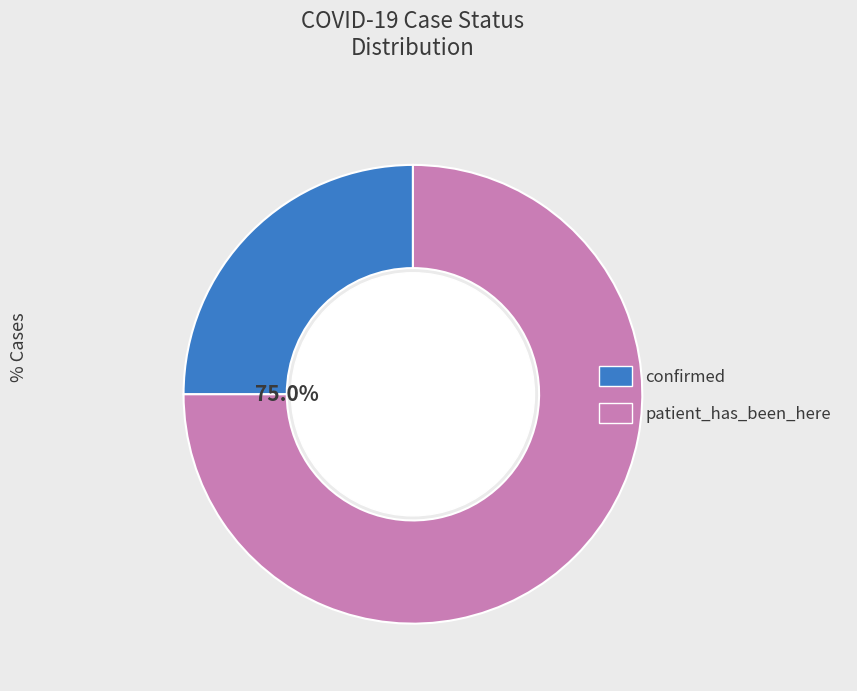

What percentage is the confirmed slice, to the nearest percent?

25%